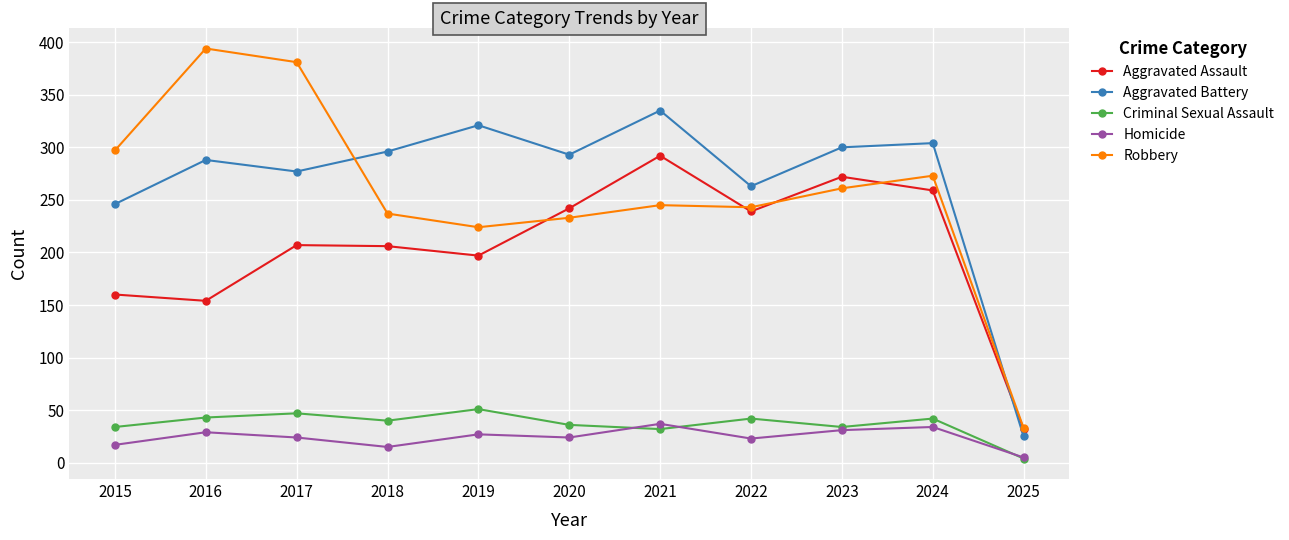

Which category has the lowest value in the Robbery series?

2025